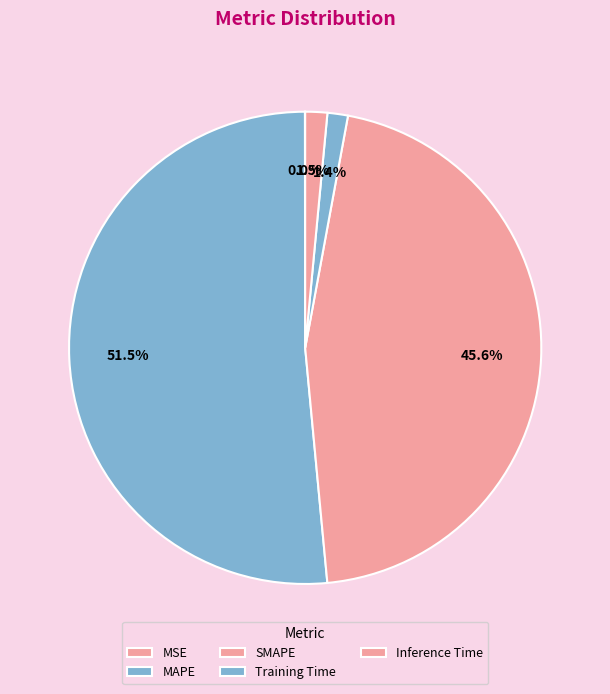

Which has a higher value, MAPE or Training Time?

MAPE